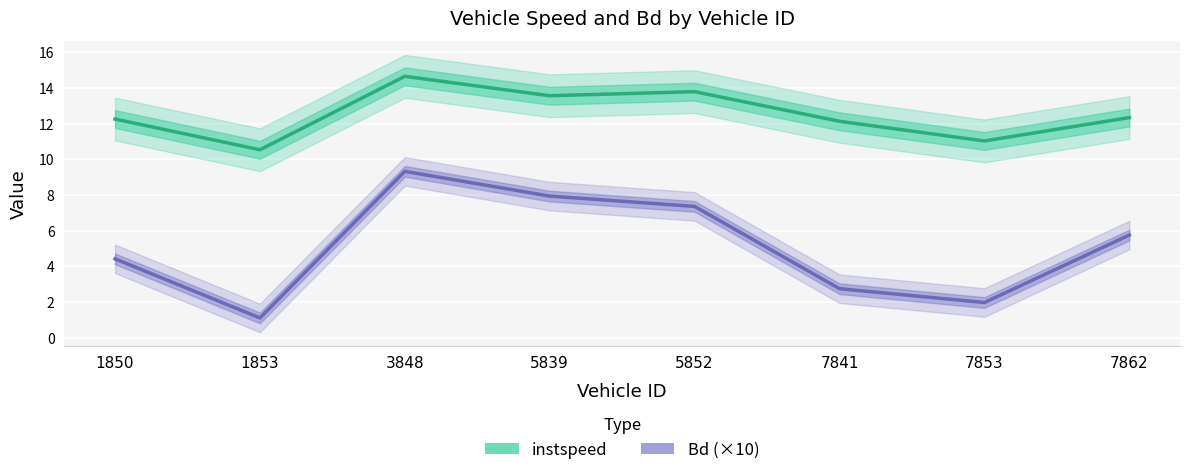

True or false: instspeed and Bd (×10) cross at least once.

False